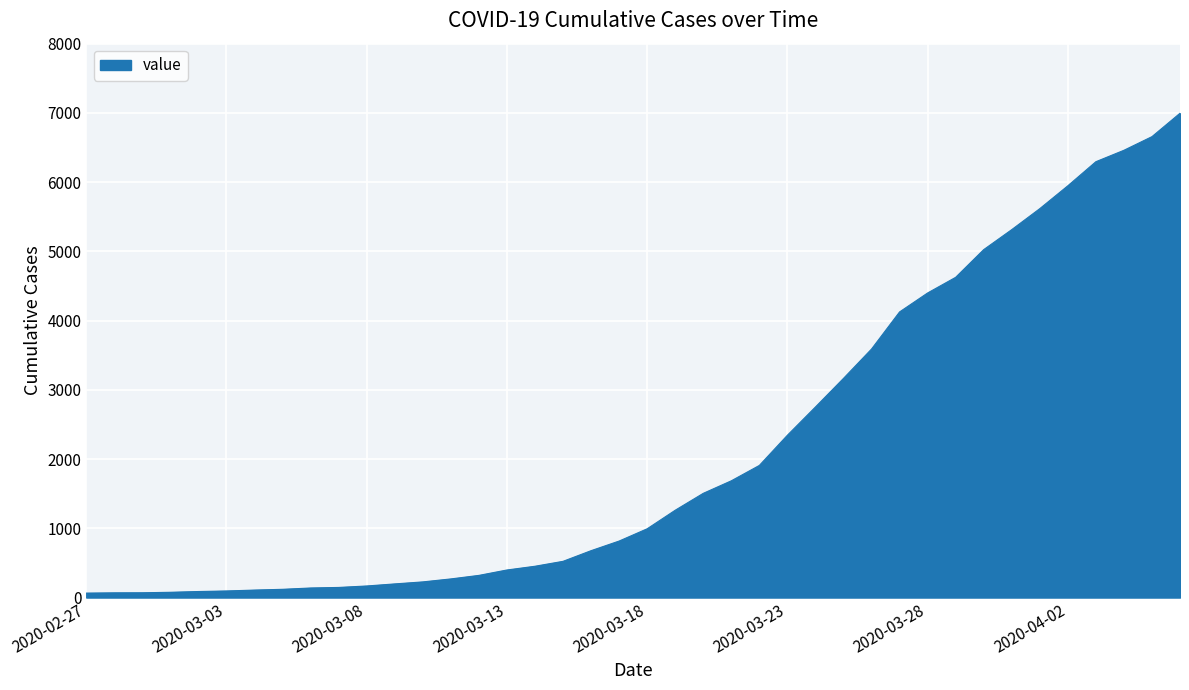

What is the maximum value shown in the chart?

6995